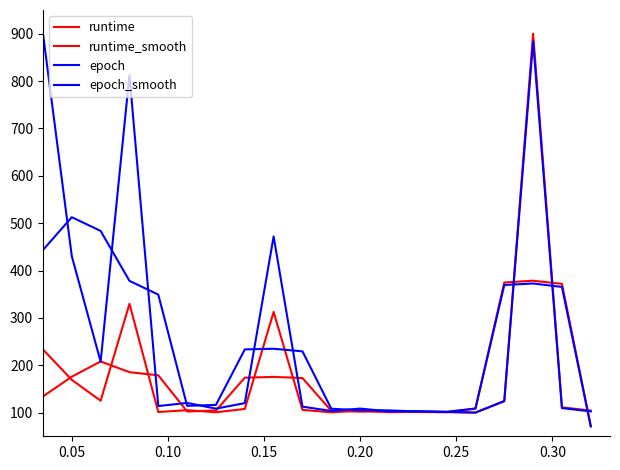

Where is the first local minimum for epoch?

0.10